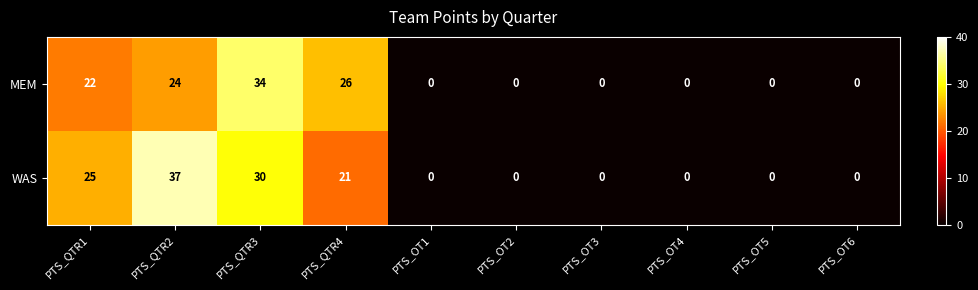

Which series has the widest spread of values?

WAS